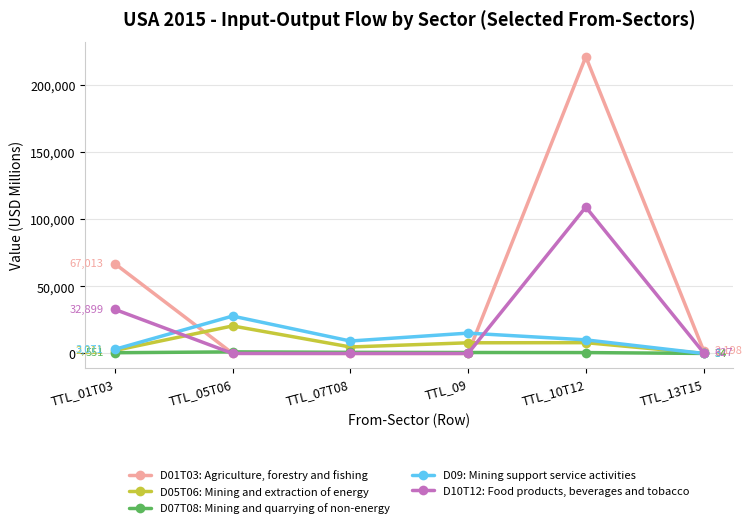

What is the sum of the D07T08: Mining and quarrying of non-energy values at TTL_09 and TTL_01T03?

1277.6